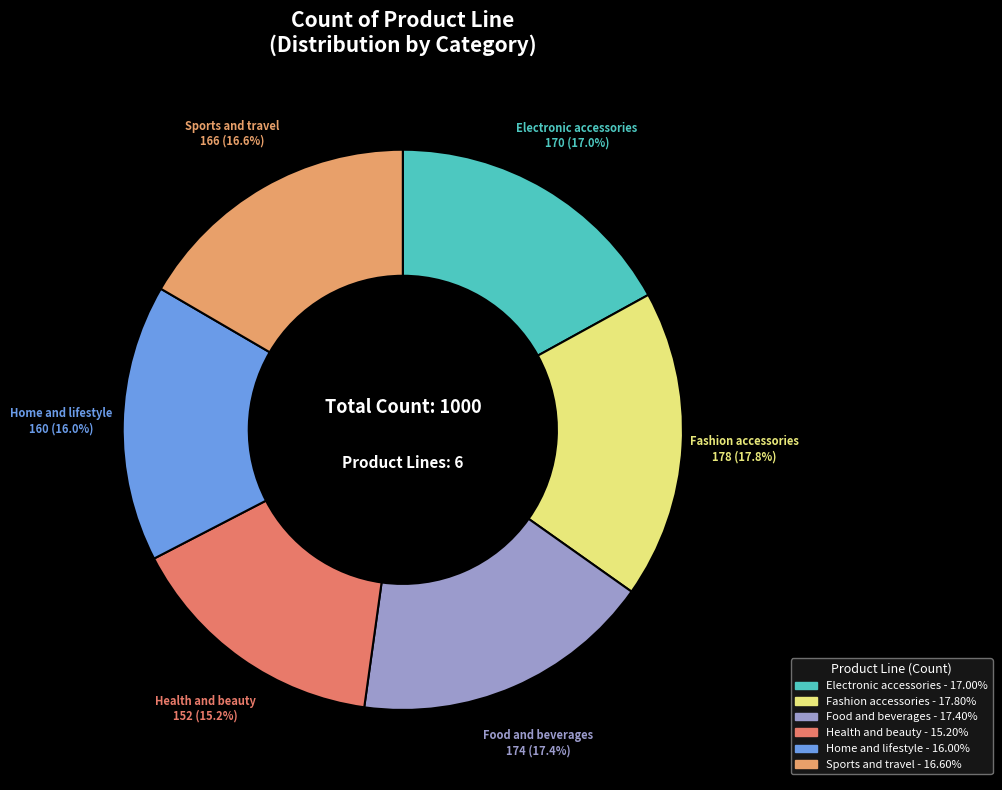

To the nearest percent, what portion does Food and beverages represent?

17%